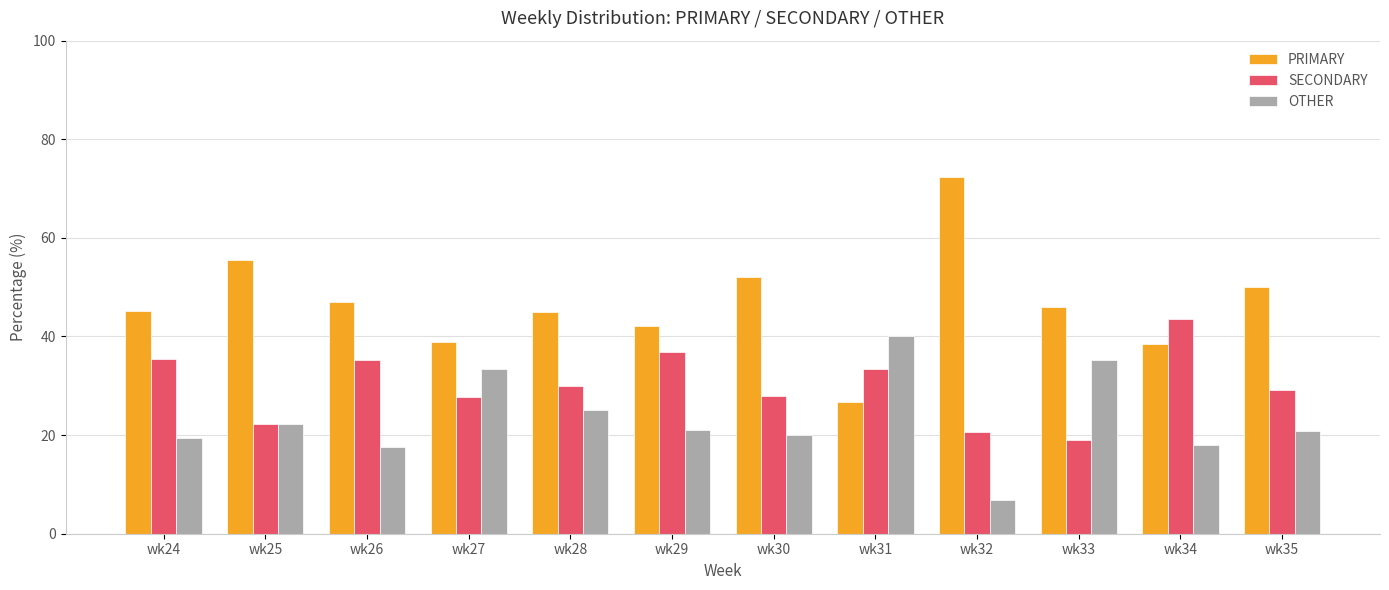

How many series are shown in this chart?

3